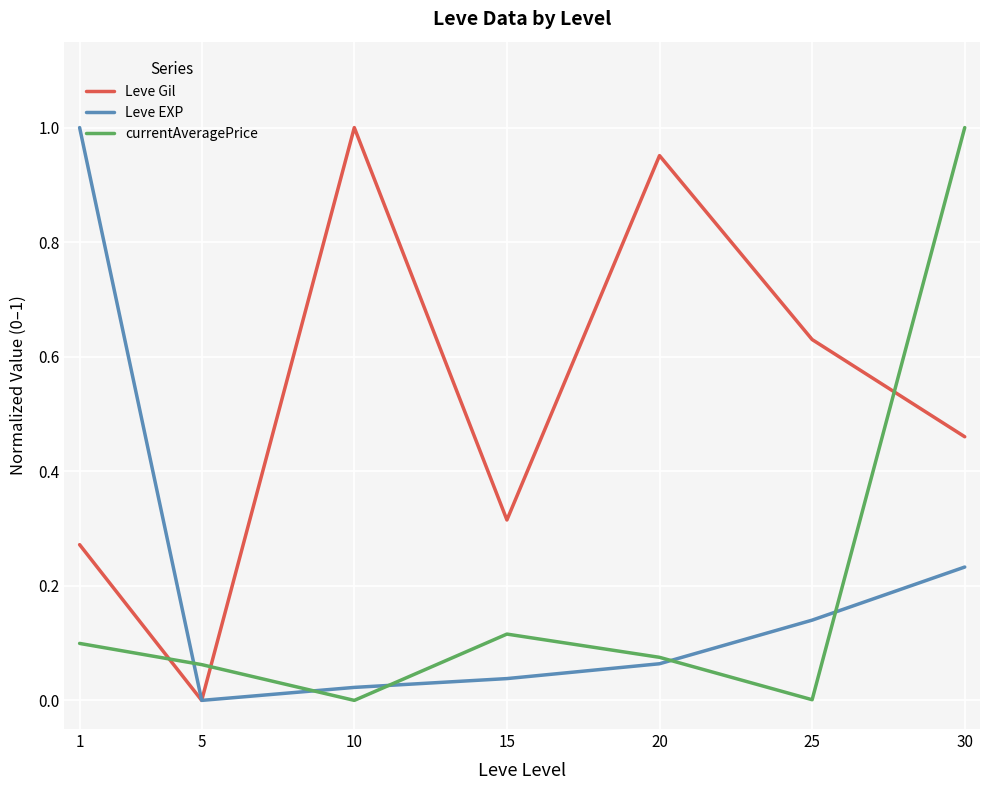

What is the difference between the highest and lowest values at 30?

0.8